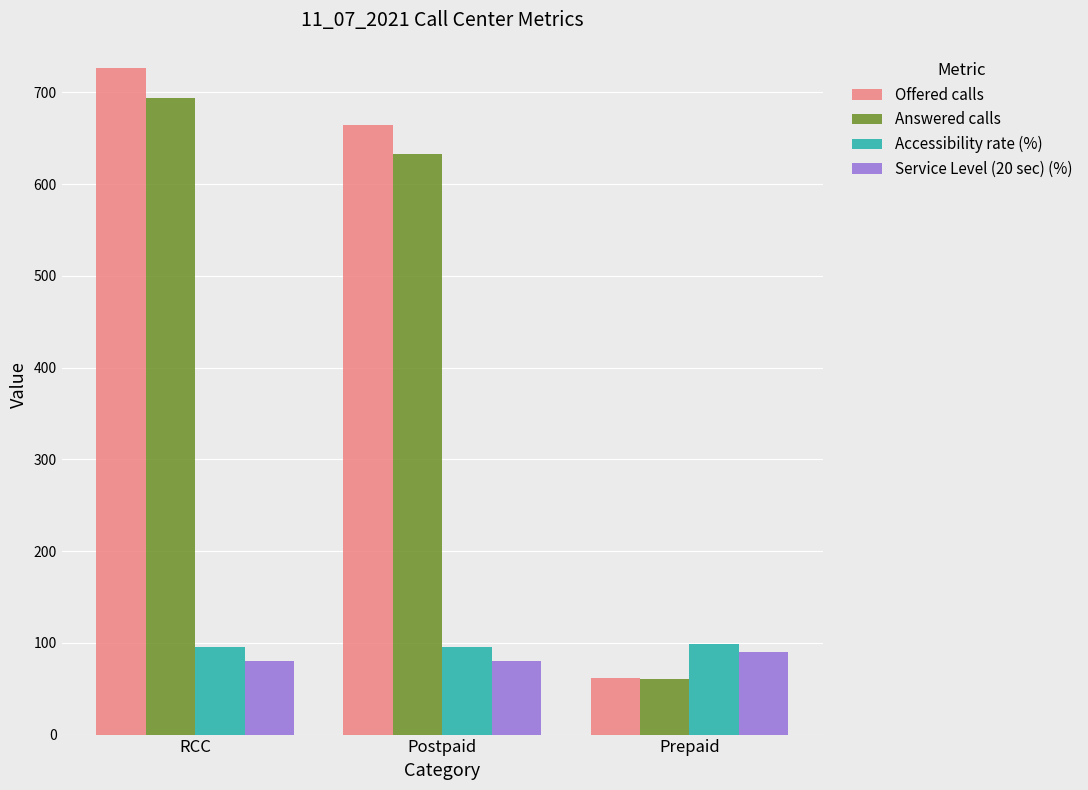

What is the difference between the maximum and second lowest values in the Answered calls series?

61.0